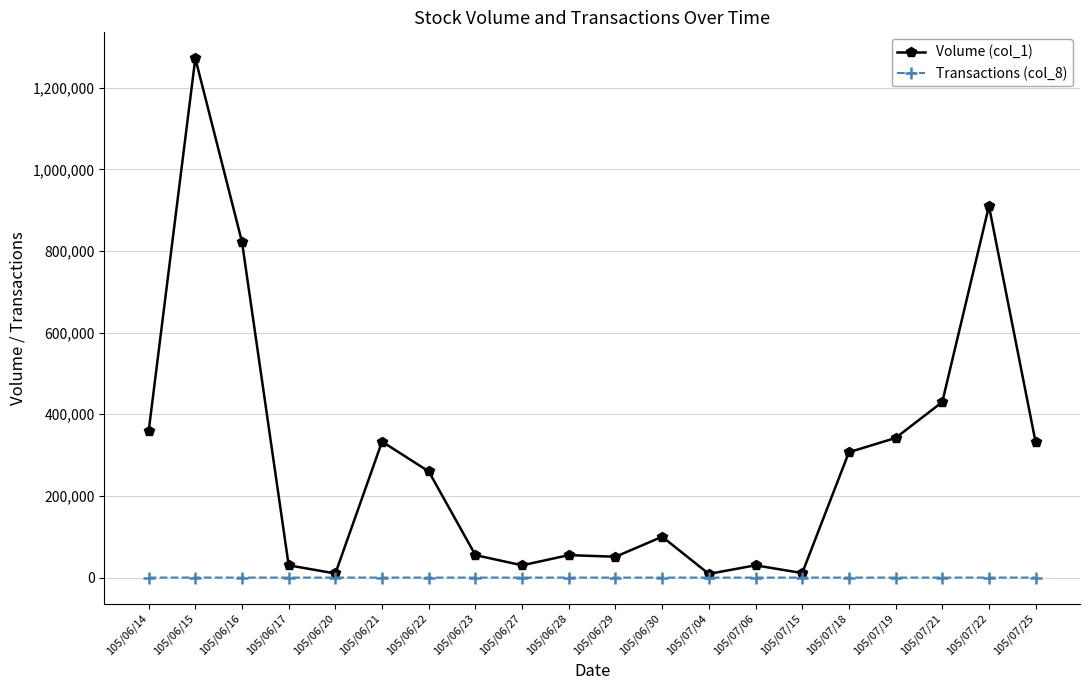

The Volume (col_1) series shows 10000 at 105/06/20. True or false?

True